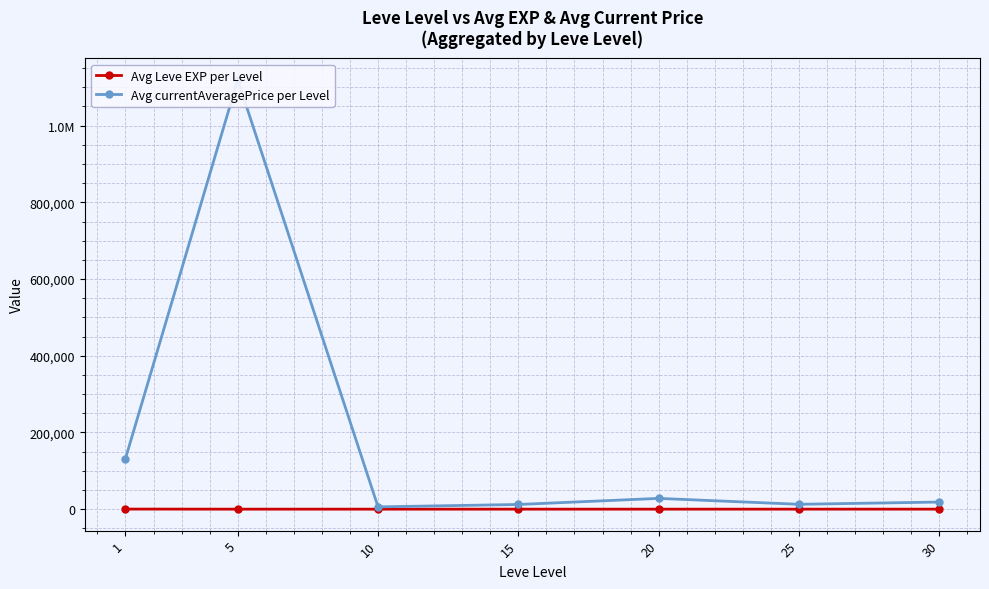

At which label does Avg currentAveragePrice per Level first exceed 18551?

1